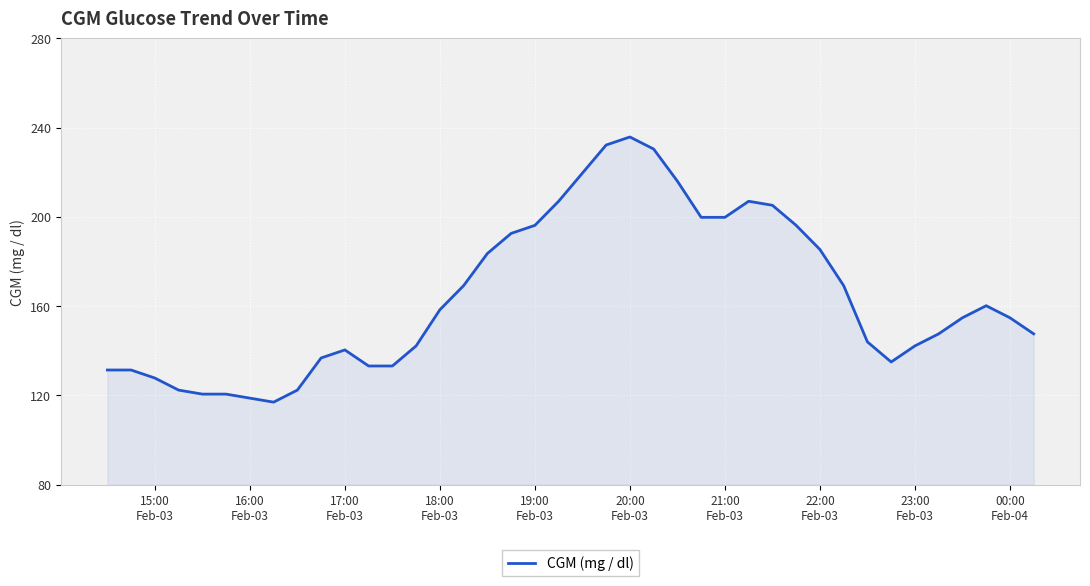

What is the smallest value displayed?

117.0